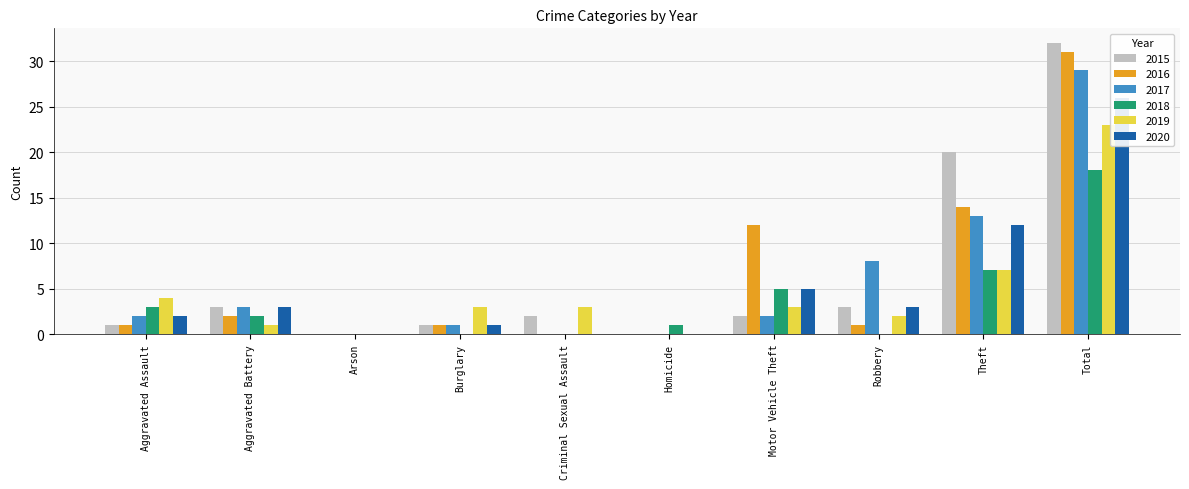

What are all the series names shown in the legend?

2015, 2016, 2017, 2018, 2019, 2020